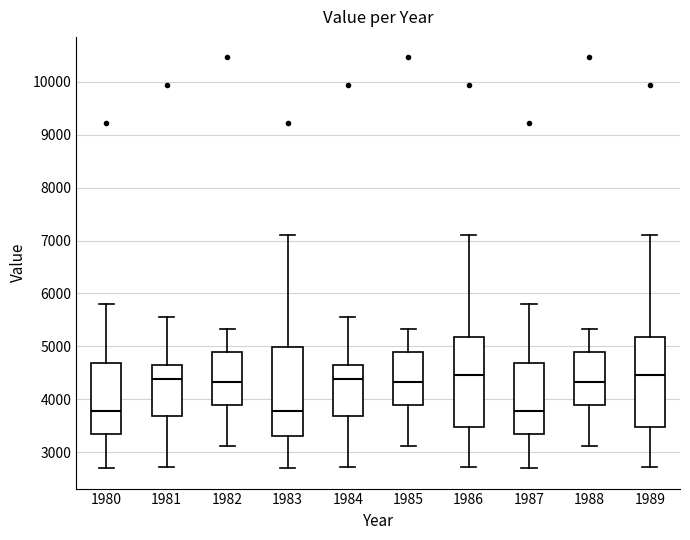

Reading left to right, read every box against the y-axis: the position of its median line, the range the box covers, and the ends of its whiskers. The values are not printed on the chart, so give them approximately, as read against the axis.

1980: median 3800, box 3400 to 4700, whiskers 2700 to 5800
1981: median 4400, box 3700 to 4600, whiskers 2700 to 5600
1982: median 4300, box 3900 to 4900, whiskers 3100 to 5300
1983: median 3800, box 3300 to 5000, whiskers 2700 to 7100
1984: median 4400, box 3700 to 4600, whiskers 2700 to 5600
1985: median 4300, box 3900 to 4900, whiskers 3100 to 5300
1986: median 4500, box 3500 to 5200, whiskers 2700 to 7100
1987: median 3800, box 3400 to 4700, whiskers 2700 to 5800
1988: median 4300, box 3900 to 4900, whiskers 3100 to 5300
1989: median 4500, box 3500 to 5200, whiskers 2700 to 7100